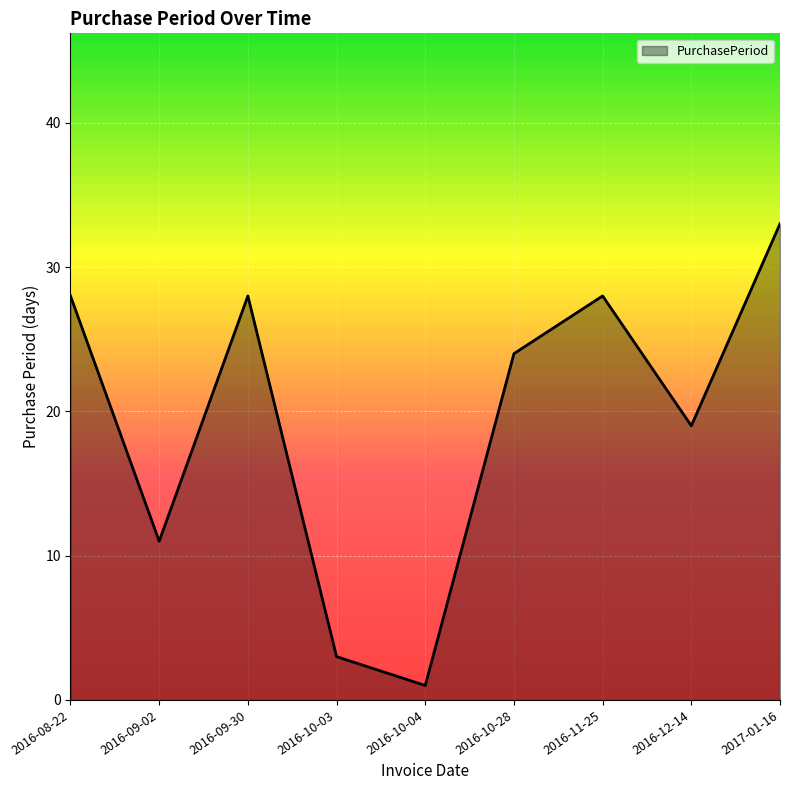

What is the smallest value displayed?

1